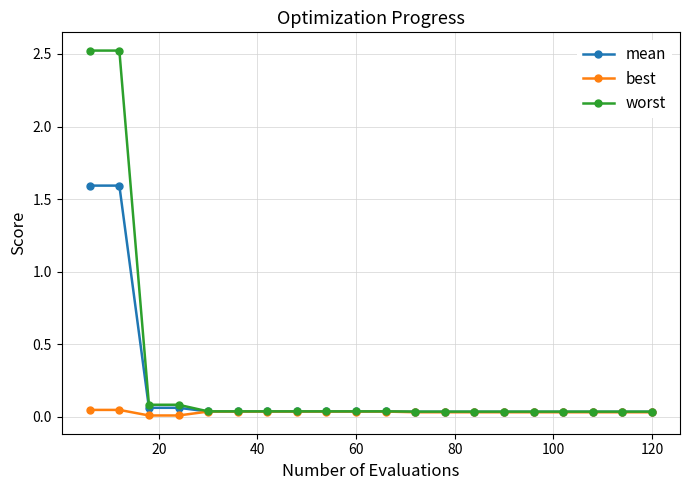

How many series are shown in this chart?

3